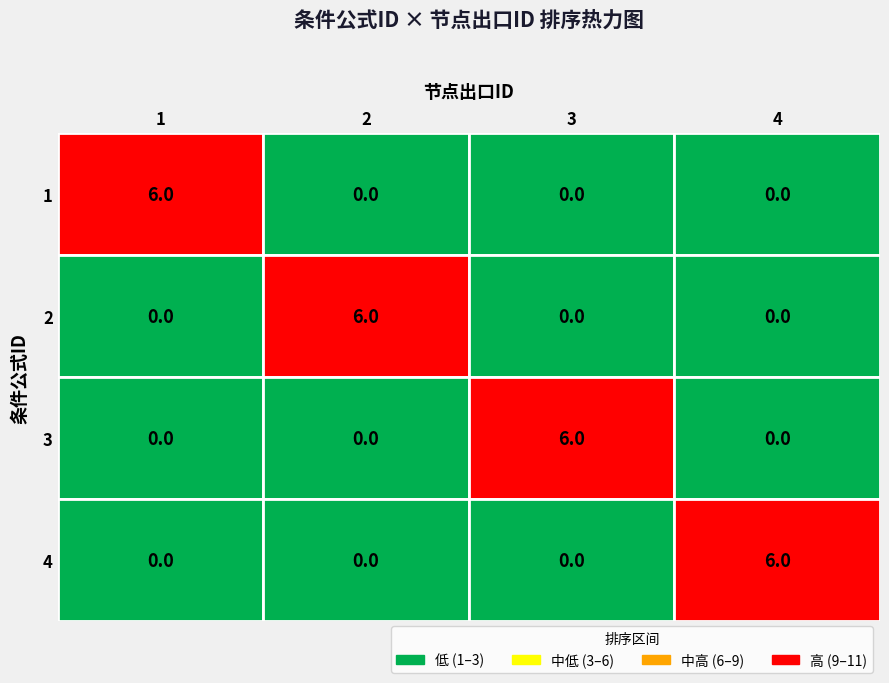

At which label does 3 reach its minimum?

1